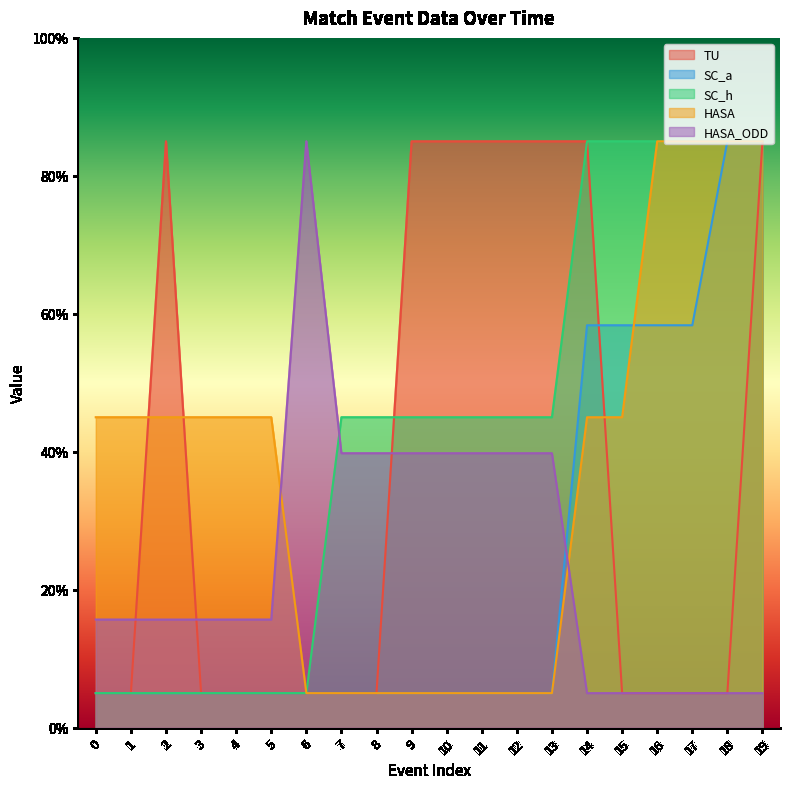

The value of HASA at 19 is 85.0. True or false?

True